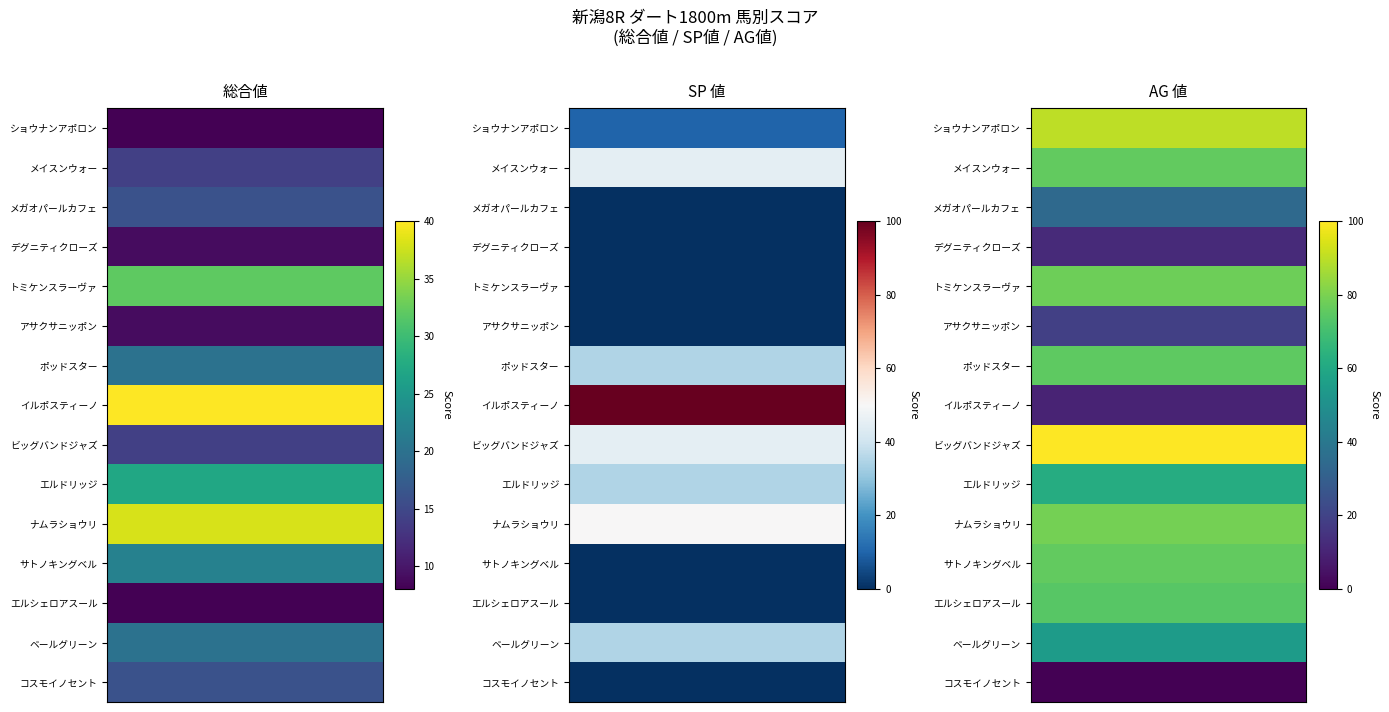

True or false: 総合値 has a value of 22 at サトノキングベル.

True